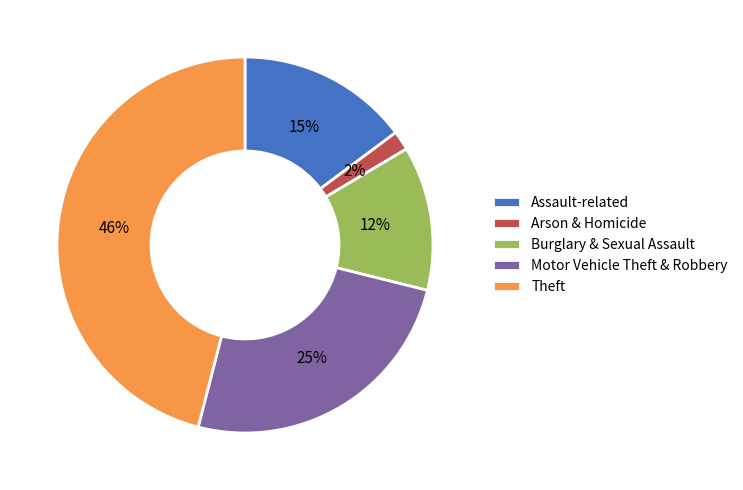

Between Motor Vehicle Theft & Robbery and Assault-related, which is larger?

Motor Vehicle Theft & Robbery